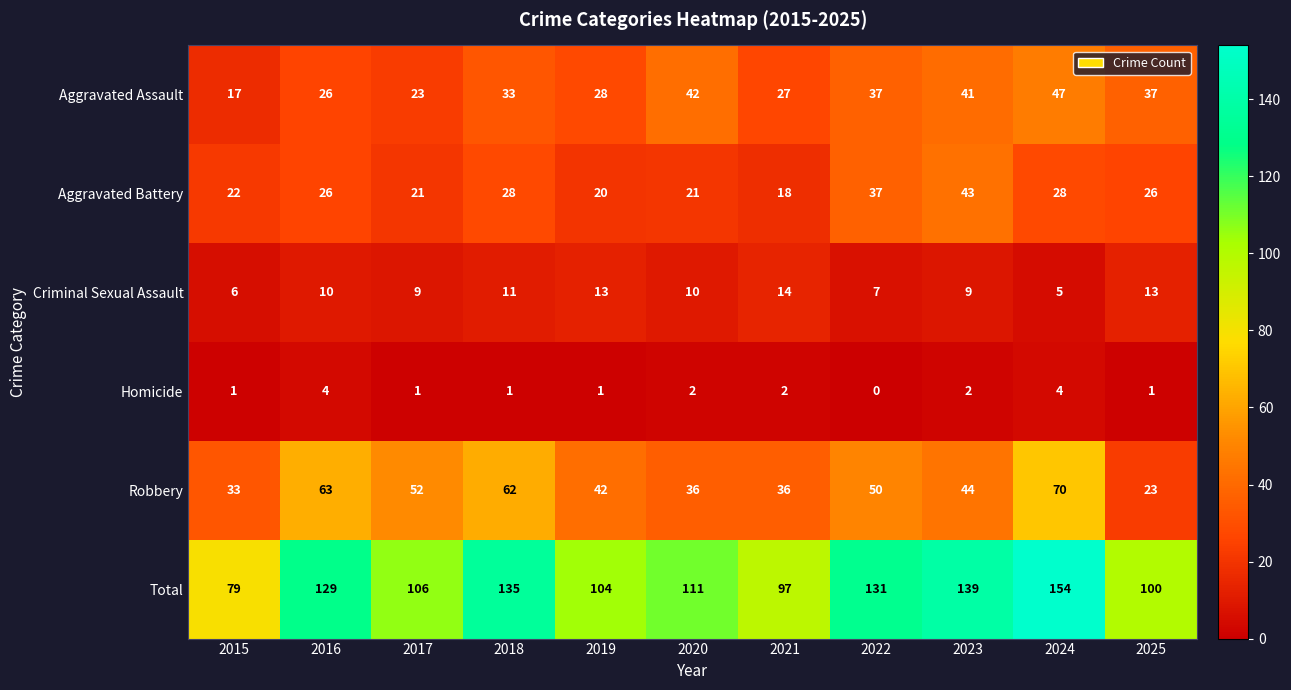

The Aggravated Assault series shows 28 at 2019. True or false?

True